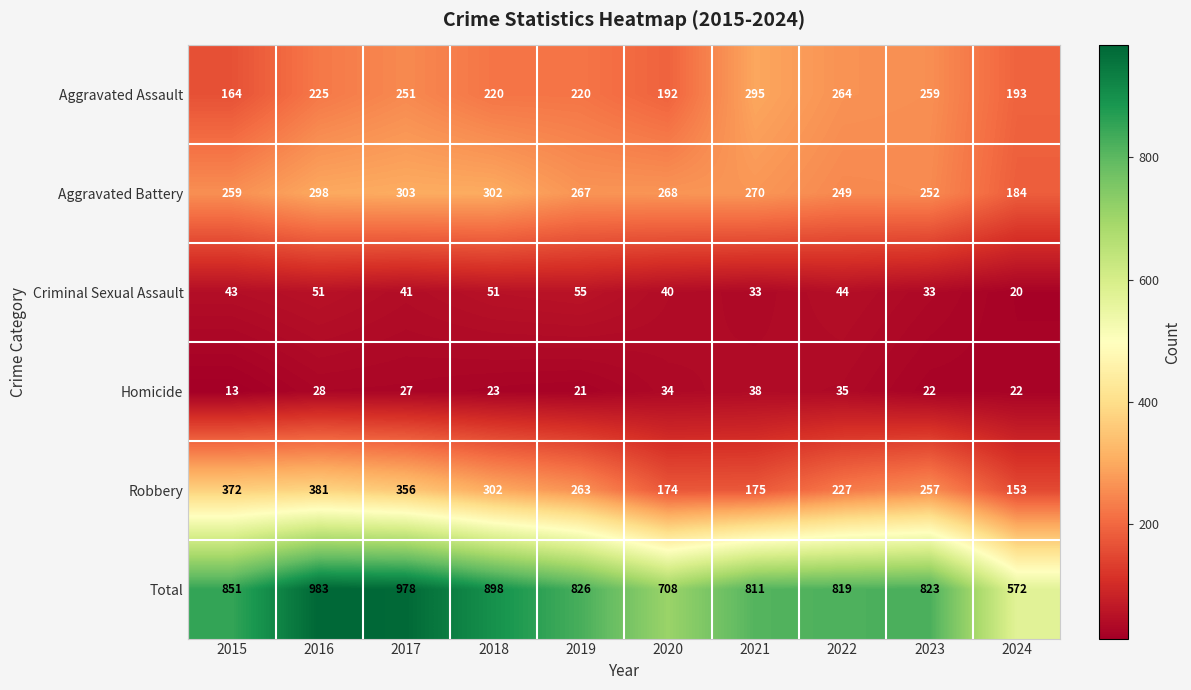

Between 2015 and 2022, which series saw the biggest shift?

Robbery